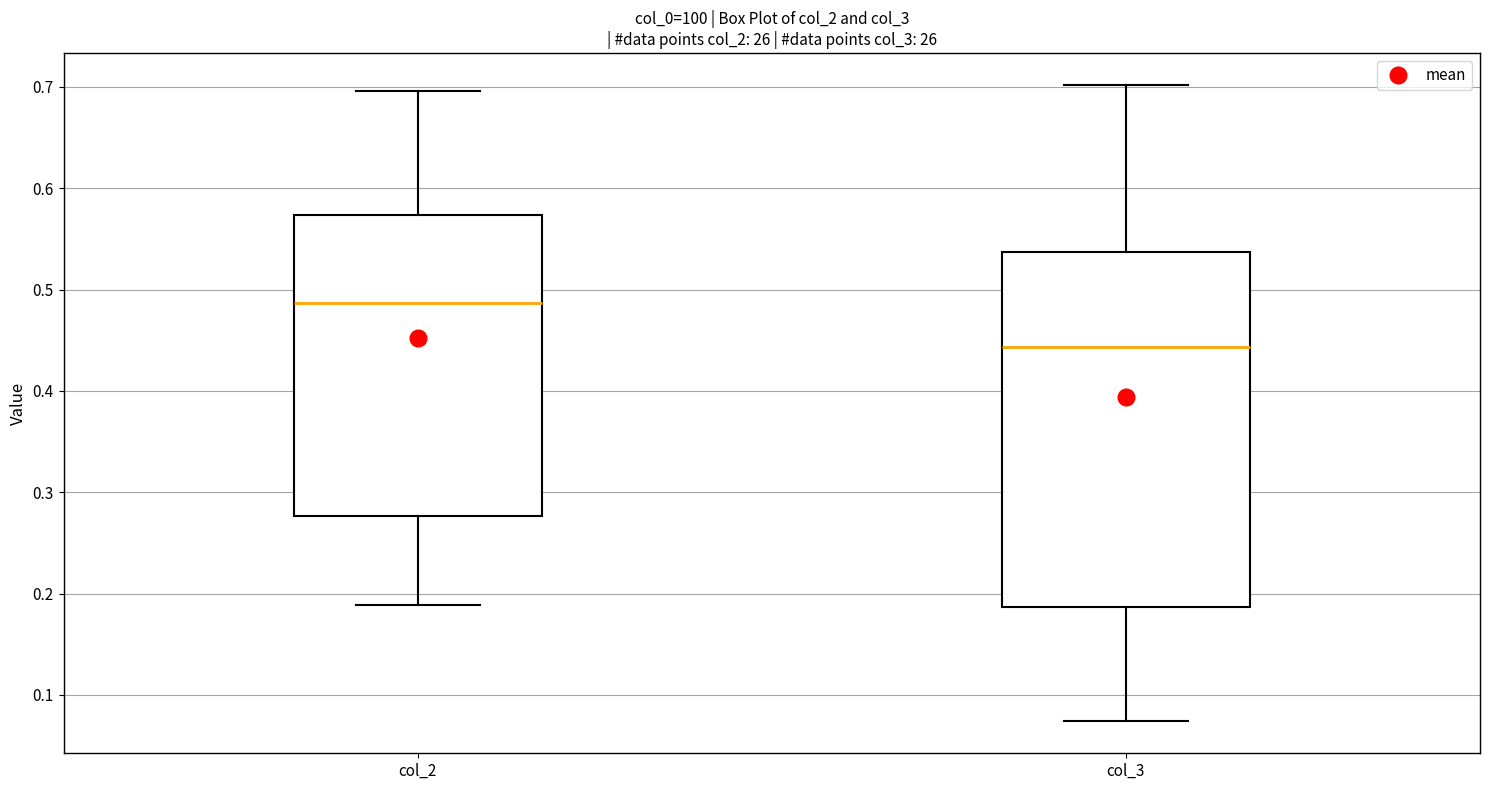

Which box's median line is the lowest?

col_3